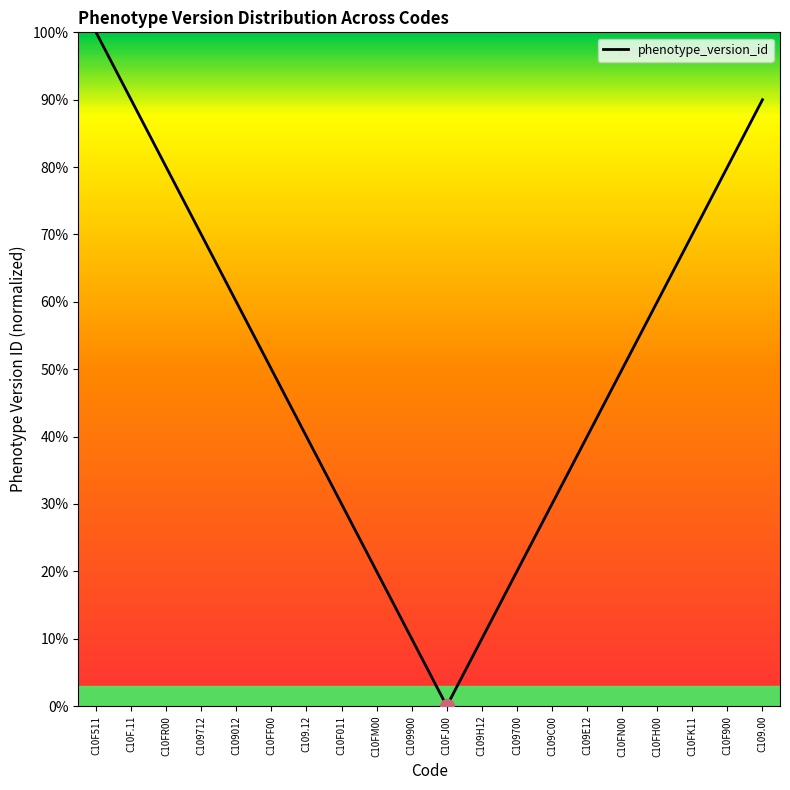

The value at C10FK11 is 28. True or false?

False